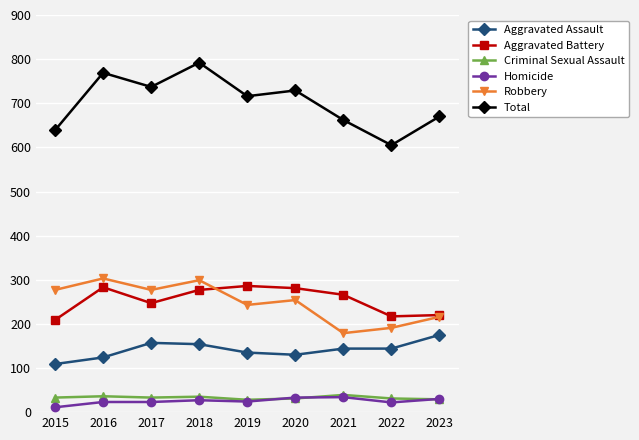

True or false: Aggravated Battery has more than 2 points higher than both neighbors.

False